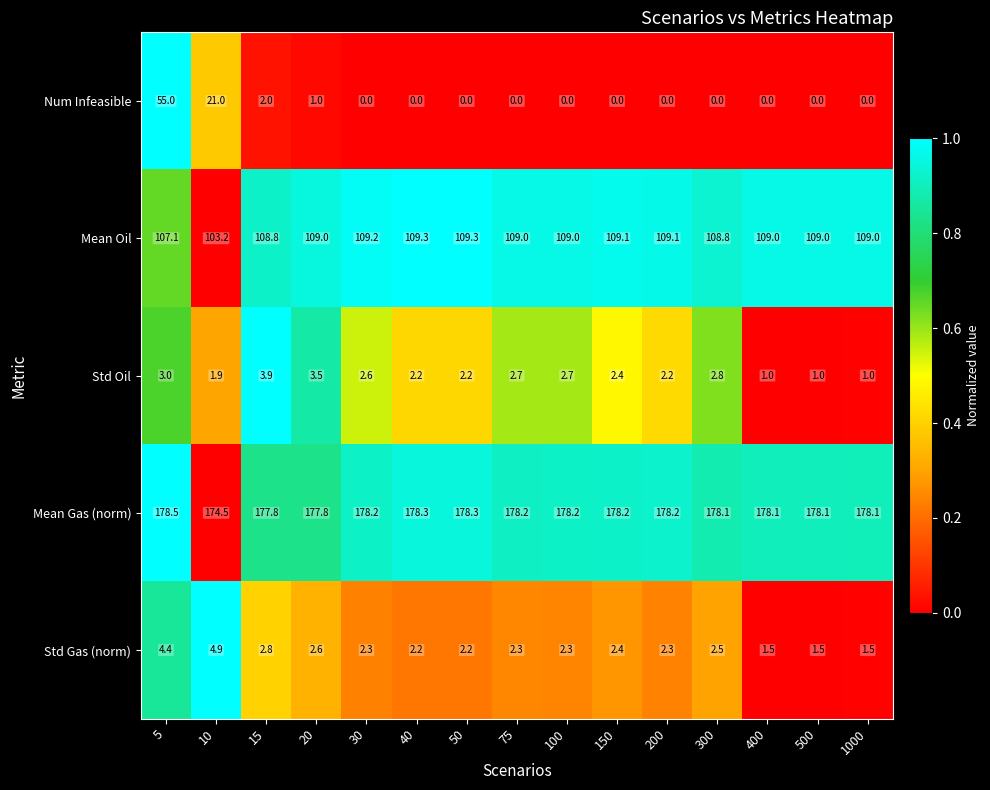

Which series has the widest spread of values?

Num Infeasible